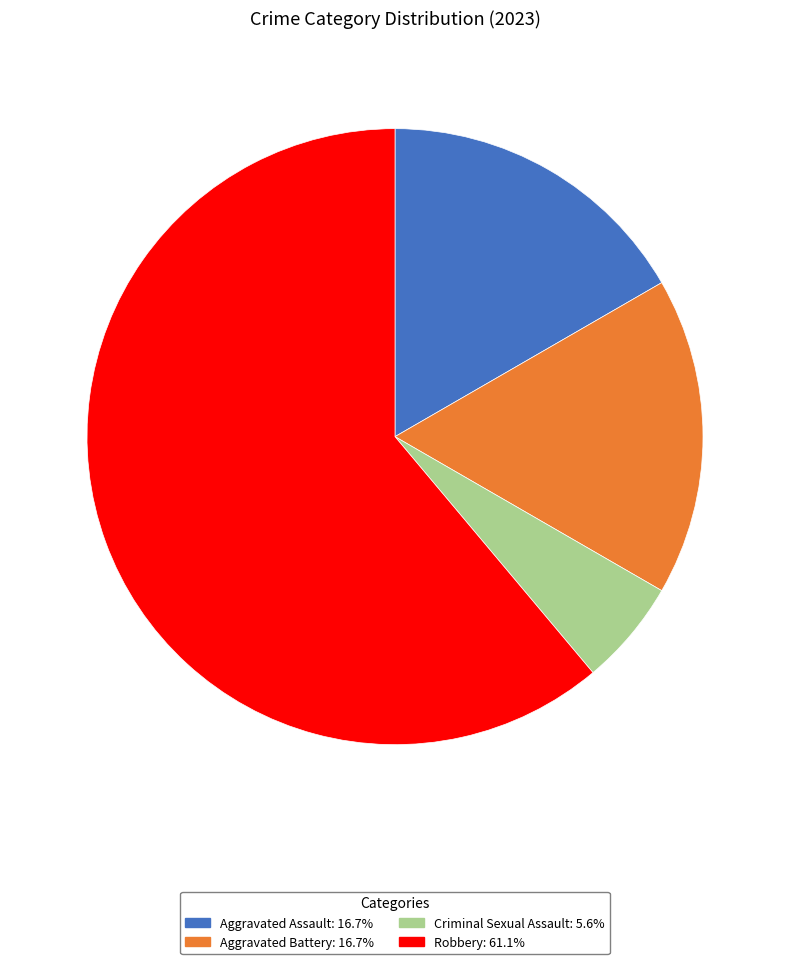

Combined, do Aggravated Battery: 16.7% and Criminal Sexual Assault: 5.6% account for over 50%?

No